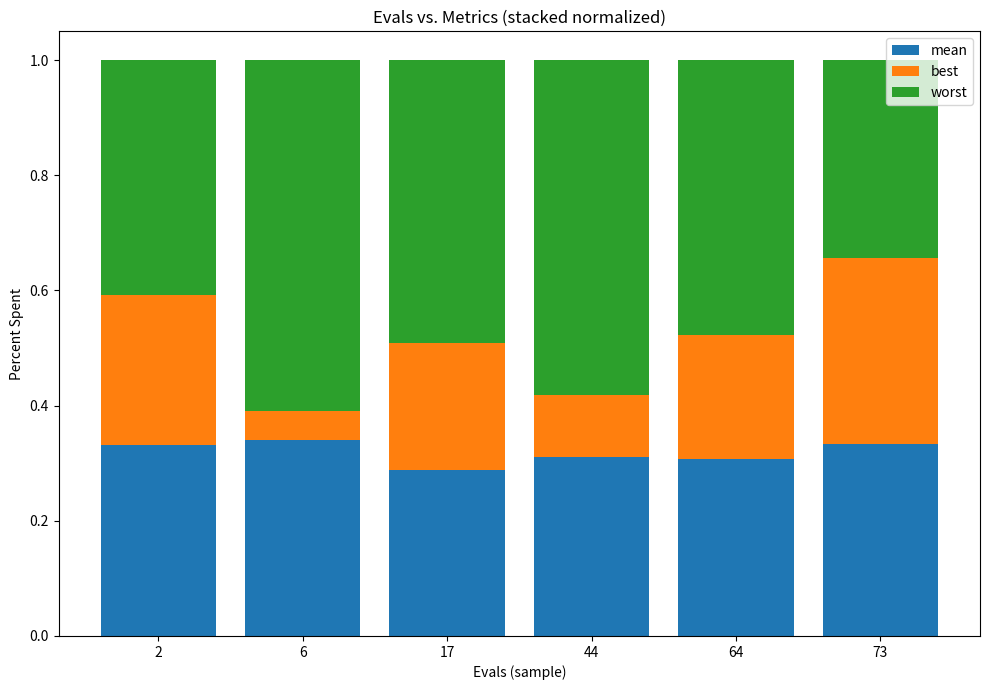

What is the sum of all mean values?

1.9